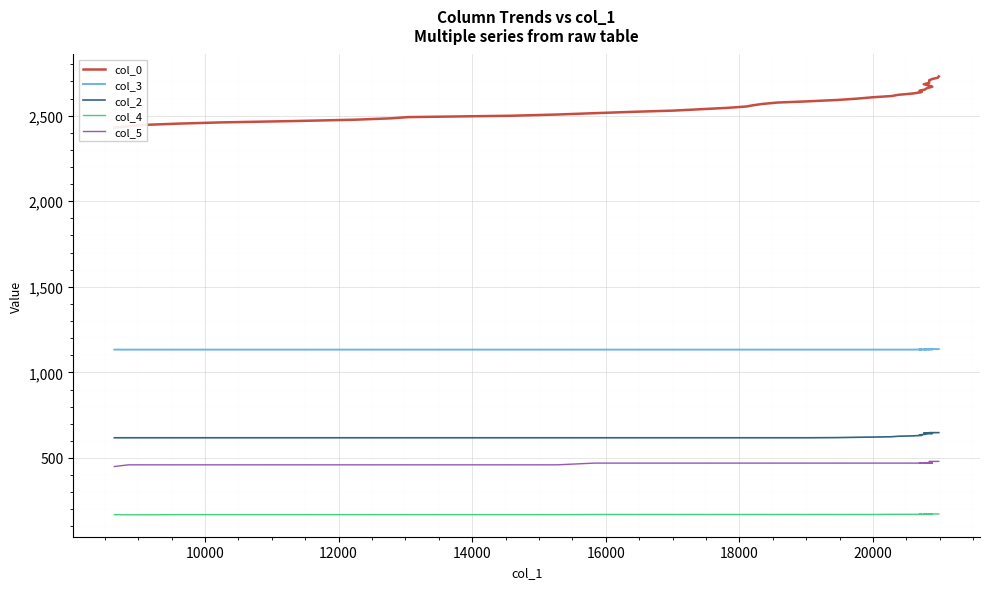

True or false: col_4 has a value of 114.8 at 33.

False